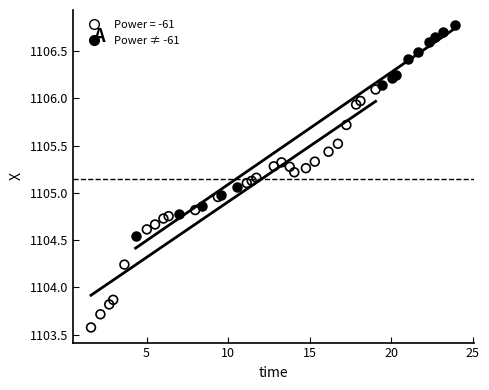

Which series reaches the maximum Y coordinate?

Power ≠ -61